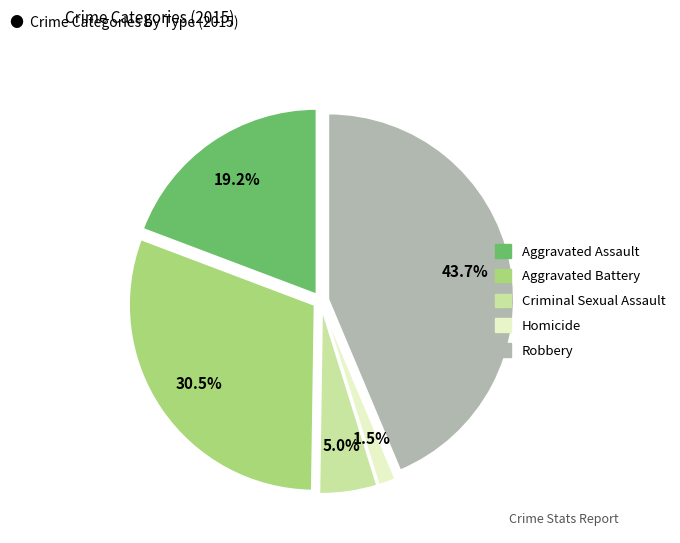

Is the sum of Homicide and Criminal Sexual Assault greater than half?

No